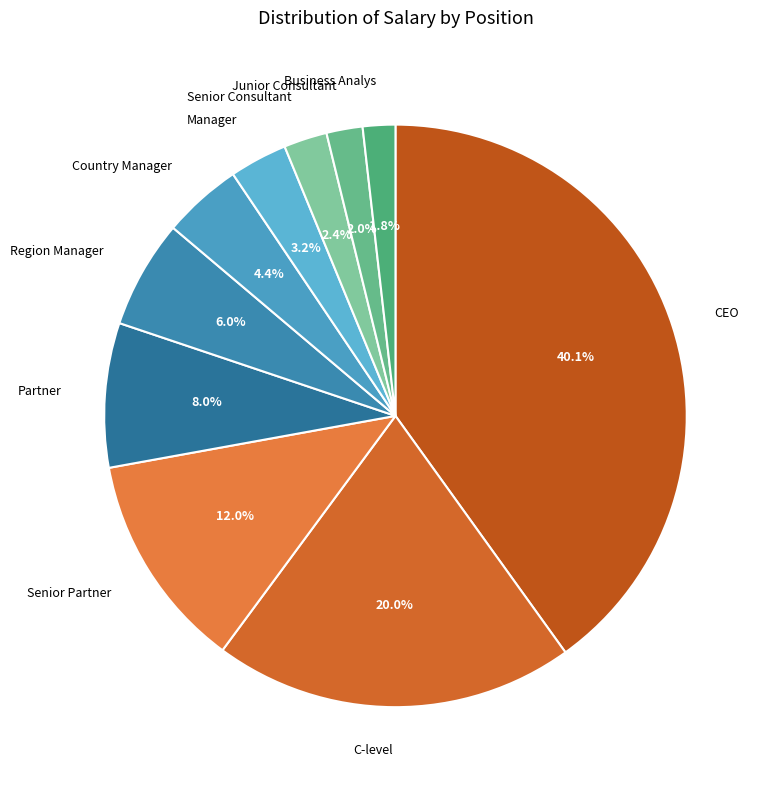

Which slice is the largest?

CEO